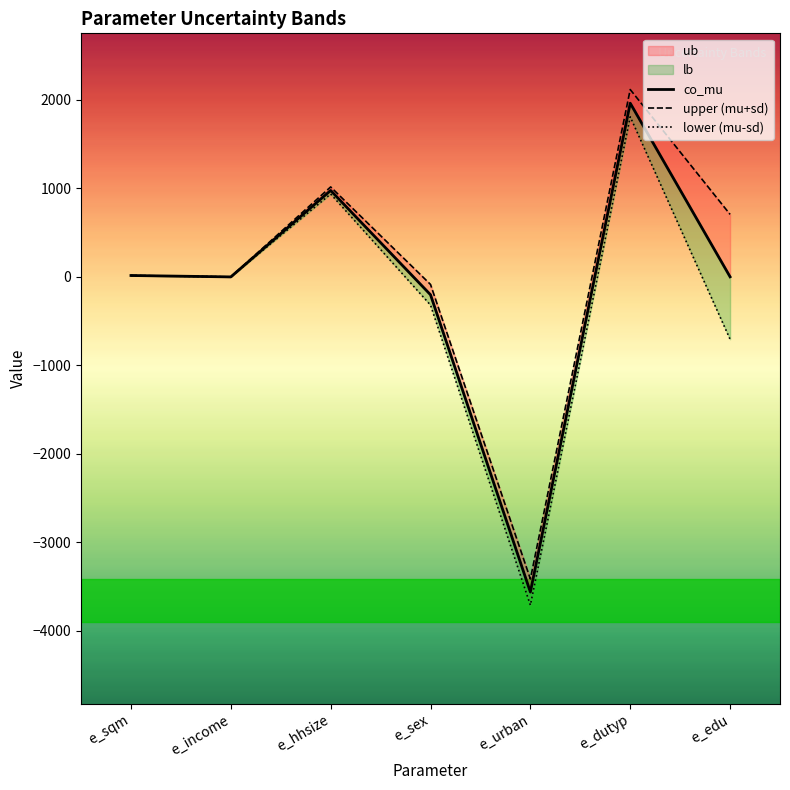

Does the chart display data point markers on the line(s)?

No